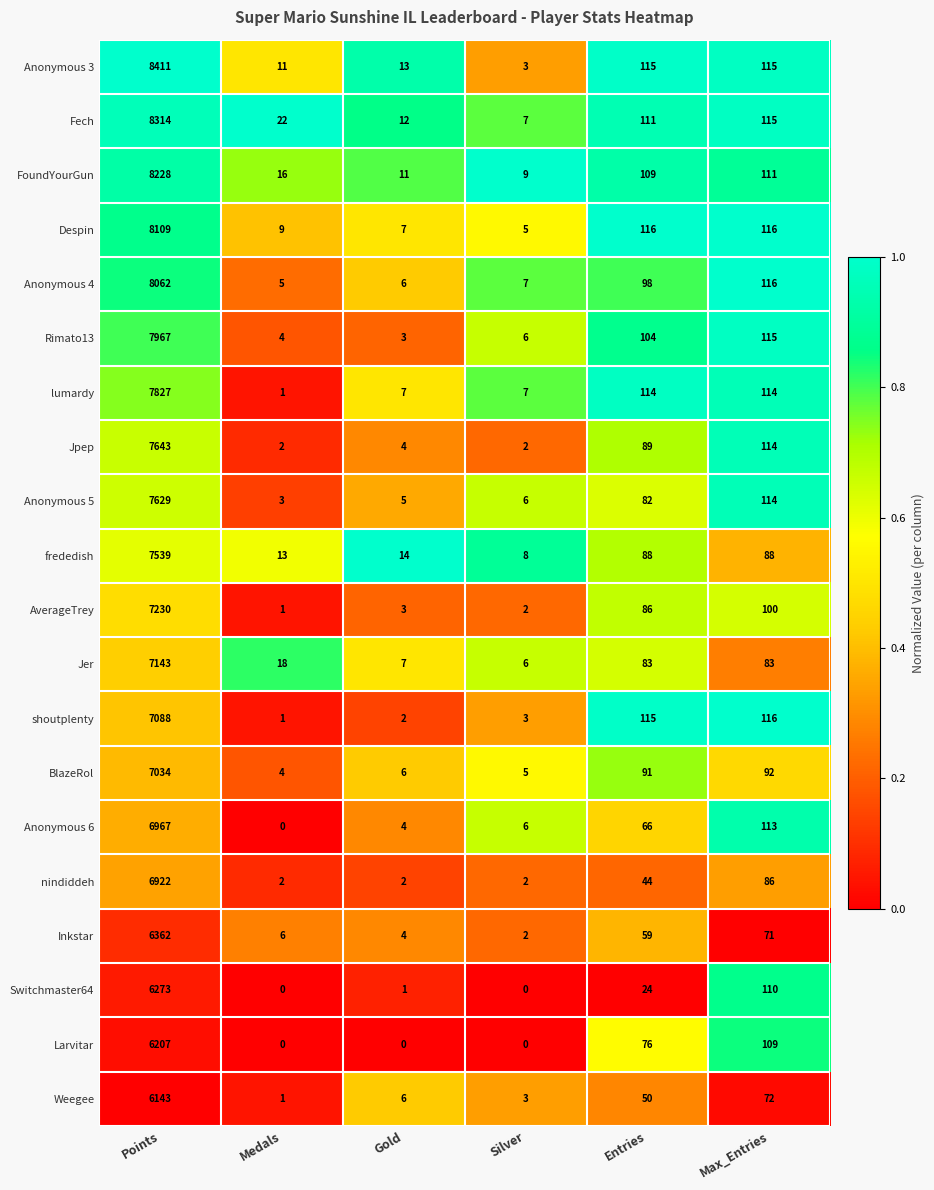

The shoutplenty series shows 4348 at Points. True or false?

False